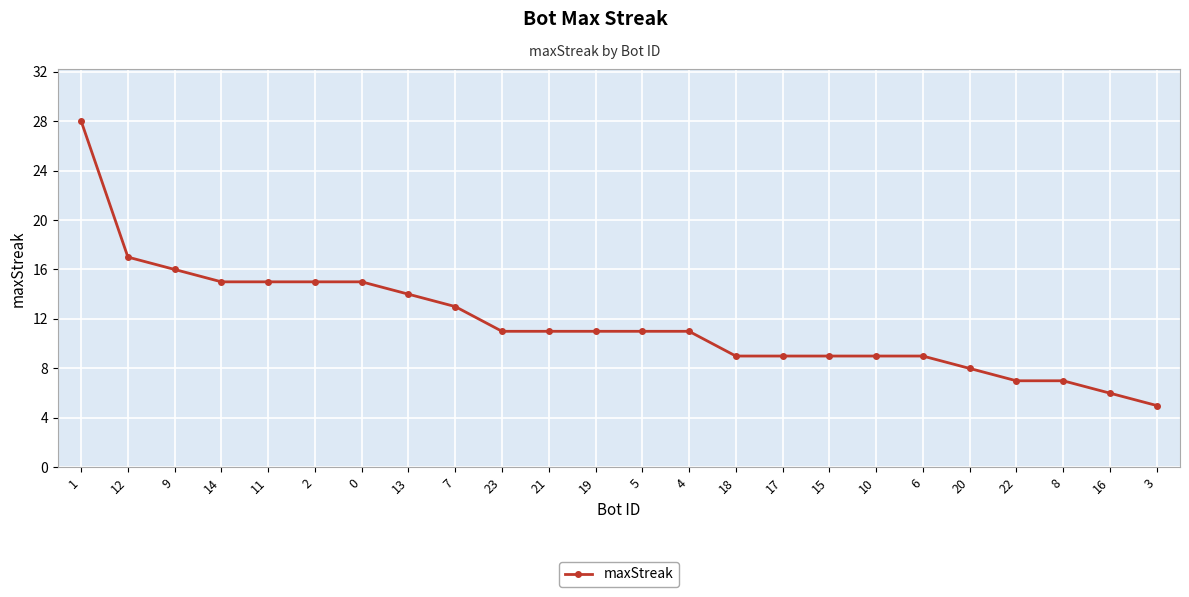

Between 15 and 11, which is larger?

11